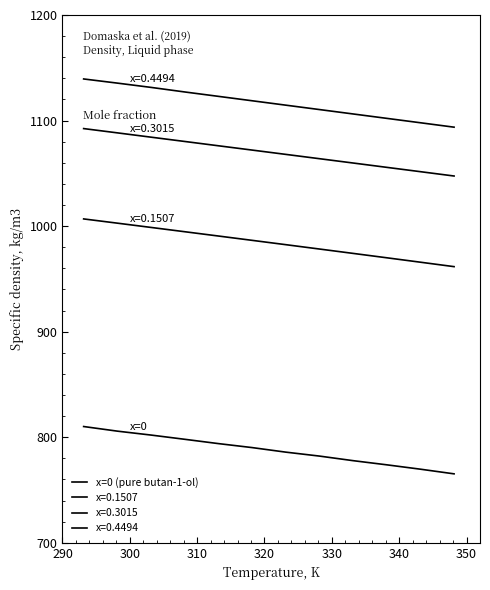

Reading right to left, extract all data points from this chart.

765.3	769.7	773.9	777.8	782.2	785.9	790.2	794.0	798.1	802.1	805.8	810.1